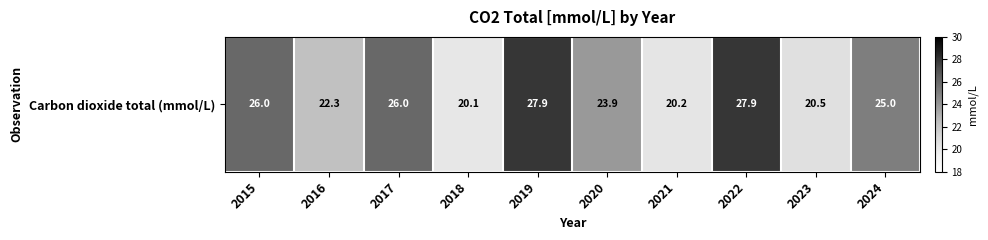

Where is the data nearest to the value 24?

2020